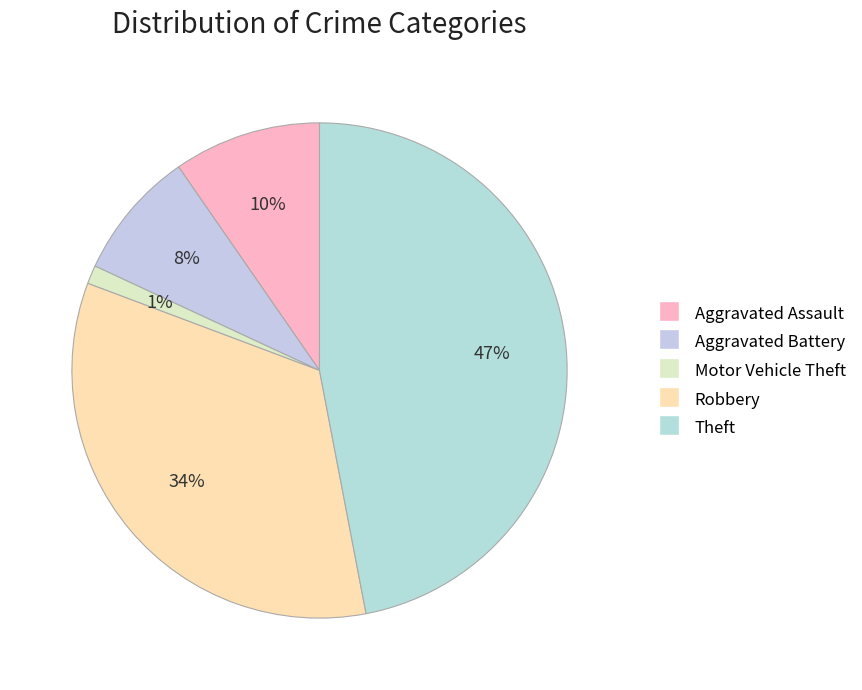

Is the sum of Aggravated Battery and Motor Vehicle Theft greater than half?

No